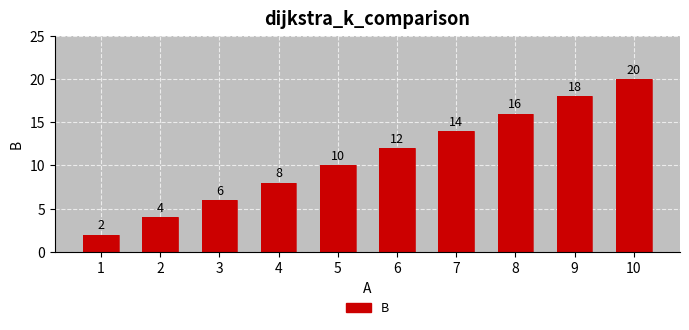

What is the sum of the values at 4 and 8?

24